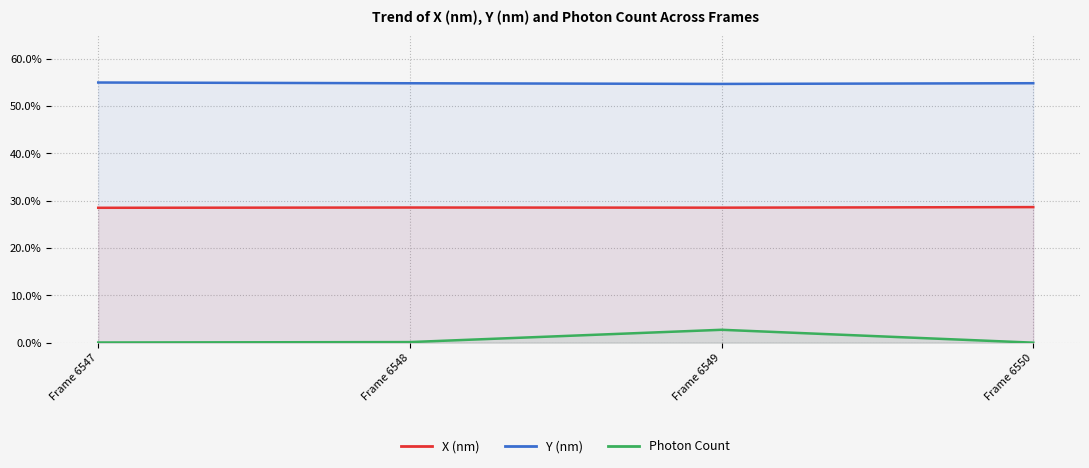

At which category does Photon Count reach its first local peak?

Frame 6549